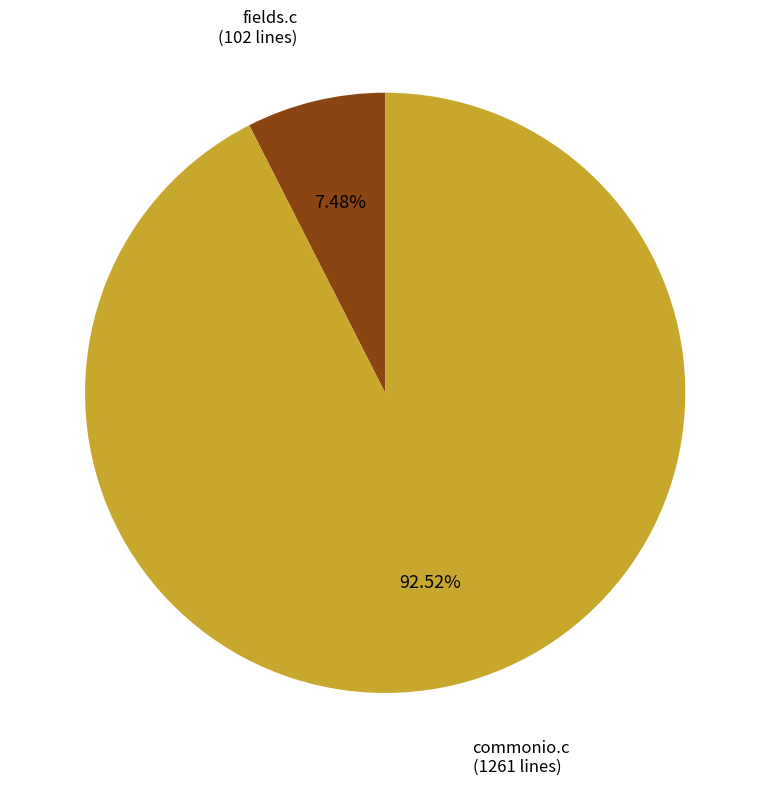

Is it true that fields.c is 1% of the pie?

False